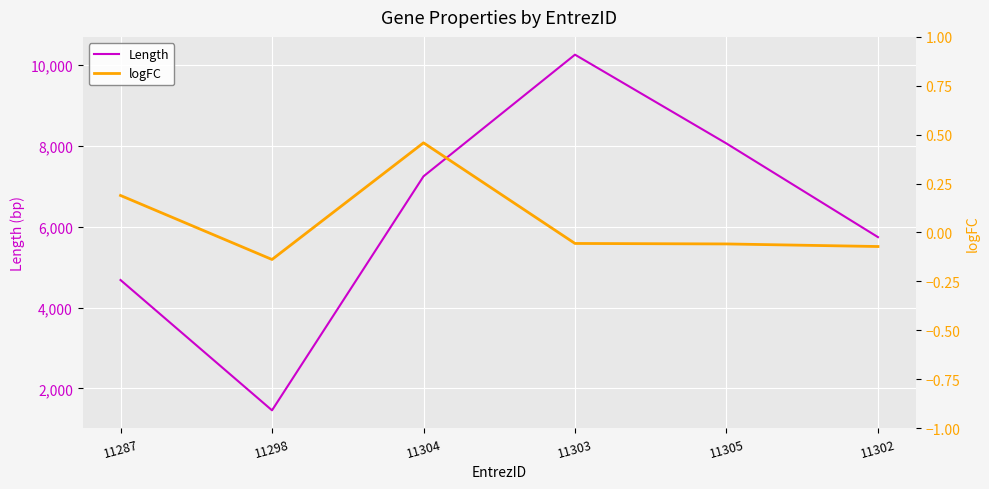

Read the logFC value at 11287.

0.2